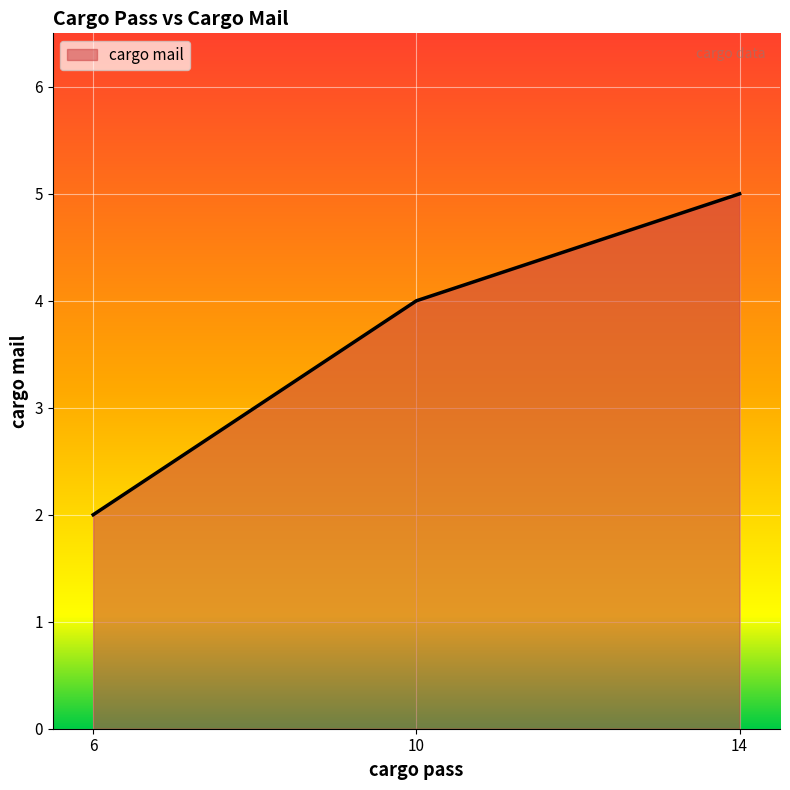

Reading left to right, extract all data points from this chart.

6=2	10=4	14=5